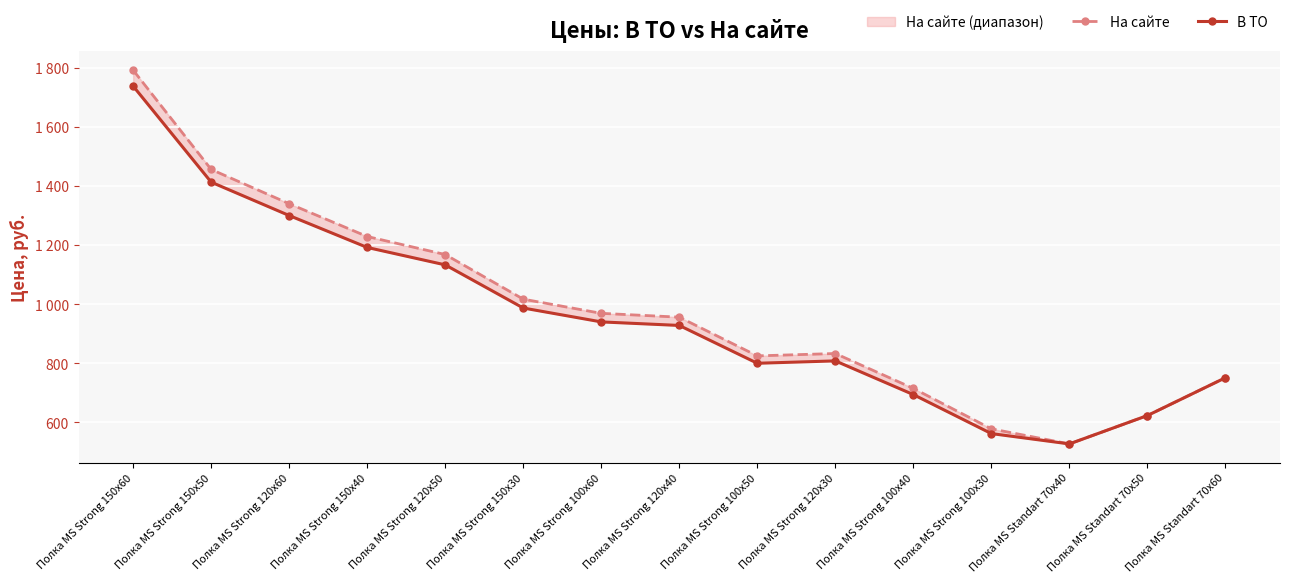

Between Полка MS Strong 100x30 and Полка MS Strong 120x40, which is larger?

Полка MS Strong 120x40